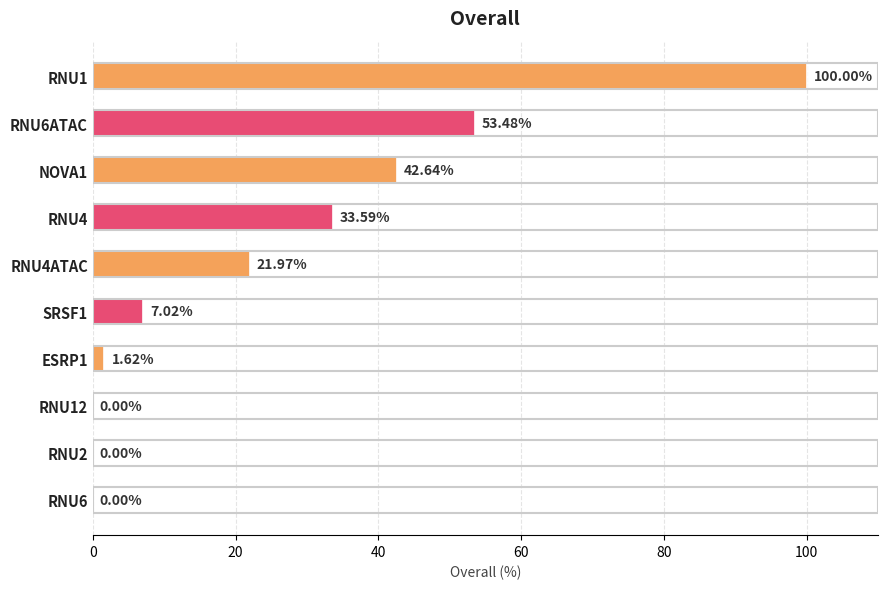

What is the ratio of the value at RNU4 to the value at SRSF1?

4.8